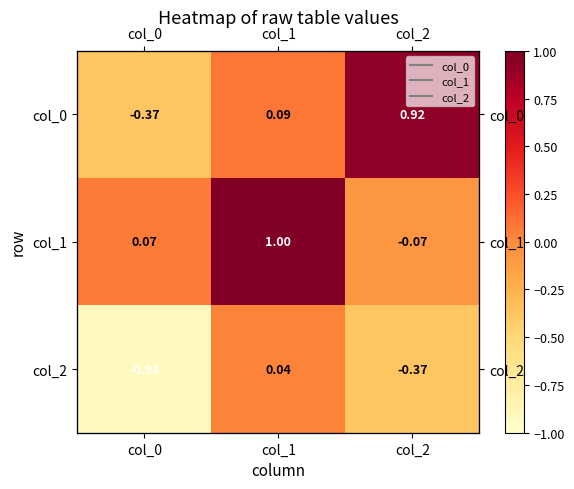

What is the greatest value displayed?

1.0